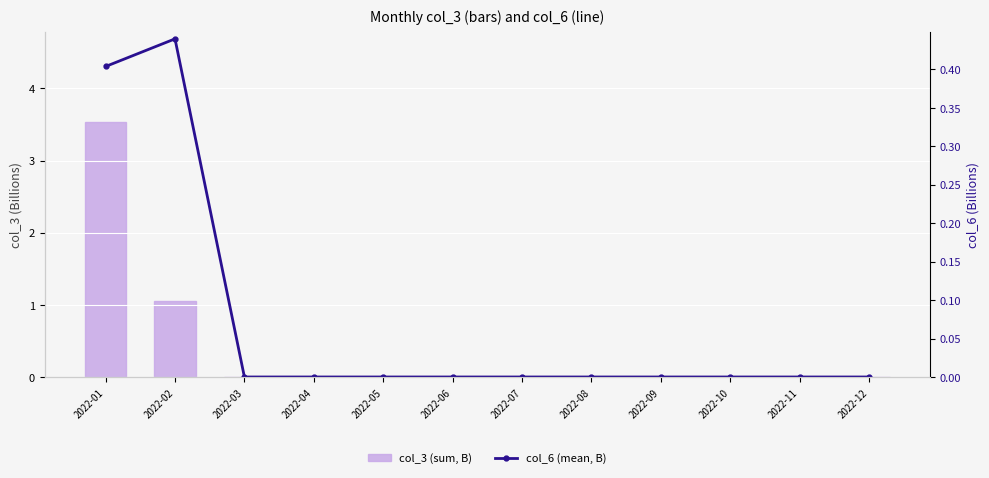

Between 2022-06 and 2022-07, which series saw the biggest shift?

col_3 (sum, B)